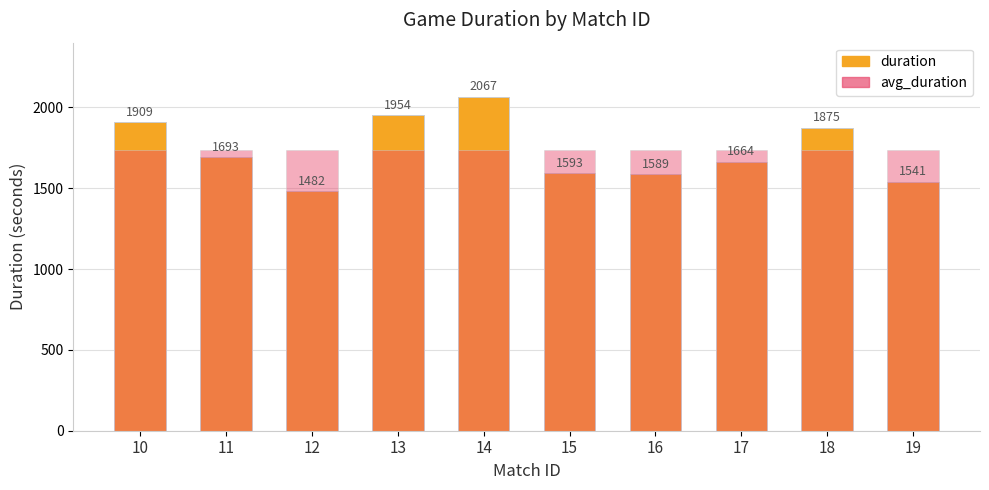

Reading left to right, transcribe all the data shown in this chart.

duration: 1909.0	1693.0	1482.0	1954.0	2067.0	1593.0	1589.0	1664.0	1875.0	1541.0
avg_duration: 1736.7	1736.7	1736.7	1736.7	1736.7	1736.7	1736.7	1736.7	1736.7	1736.7